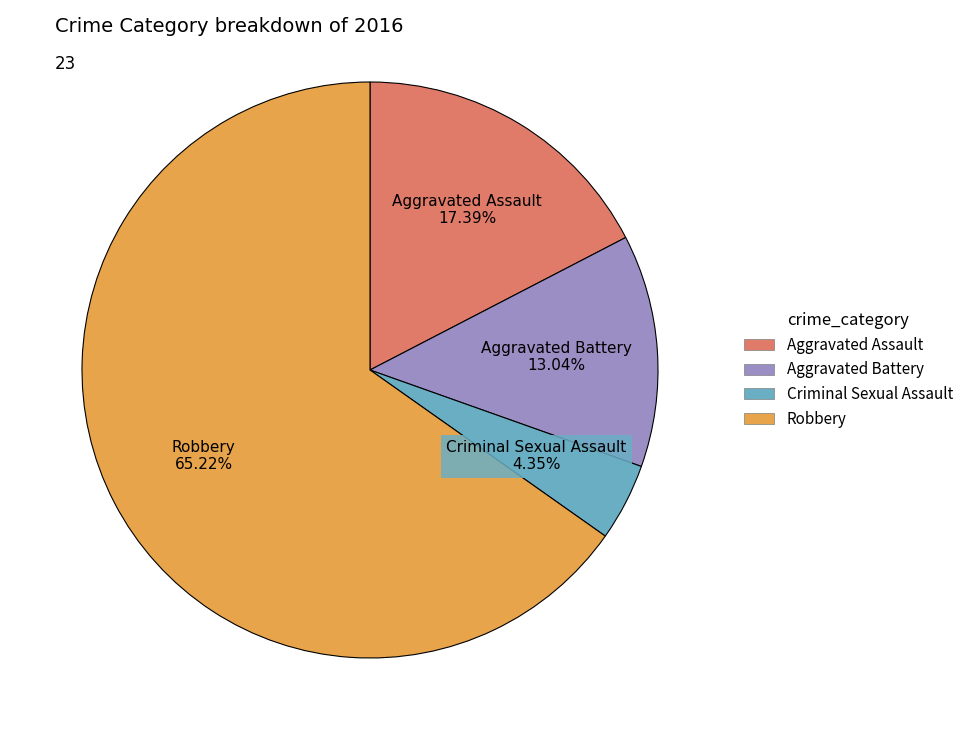

True or false: Robbery accounts for 56% of the total.

False